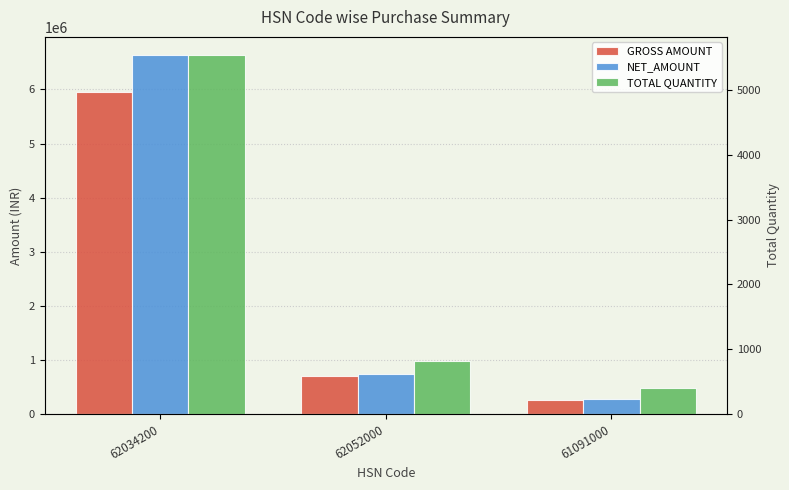

Is the value of NET_AMOUNT at 62034200 greater than the value of TOTAL QUANTITY at 62034200?

Yes